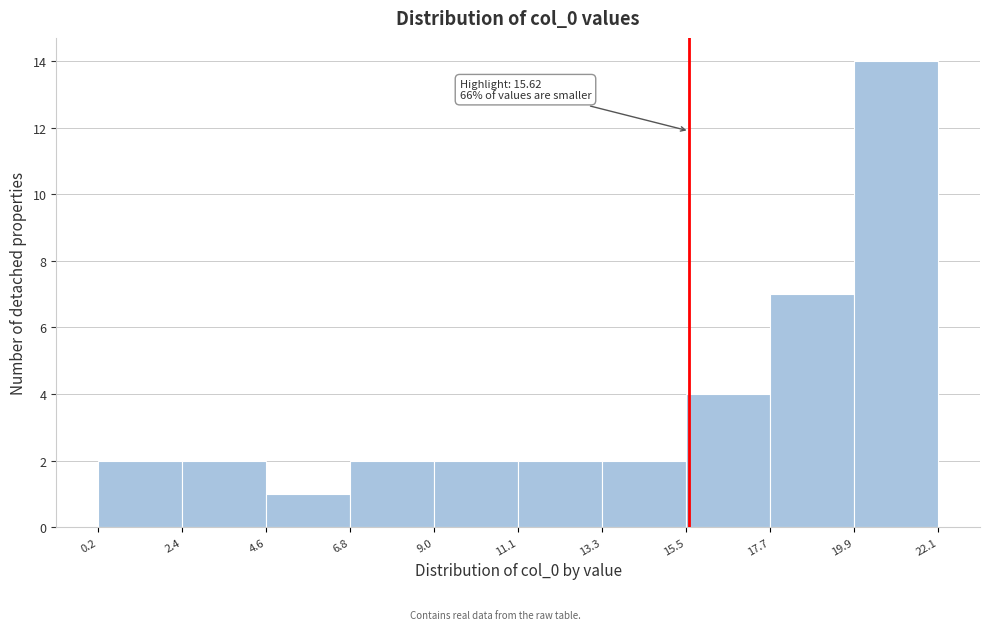

Which range on the x-axis has the tallest bar?

19.9 to 22.1